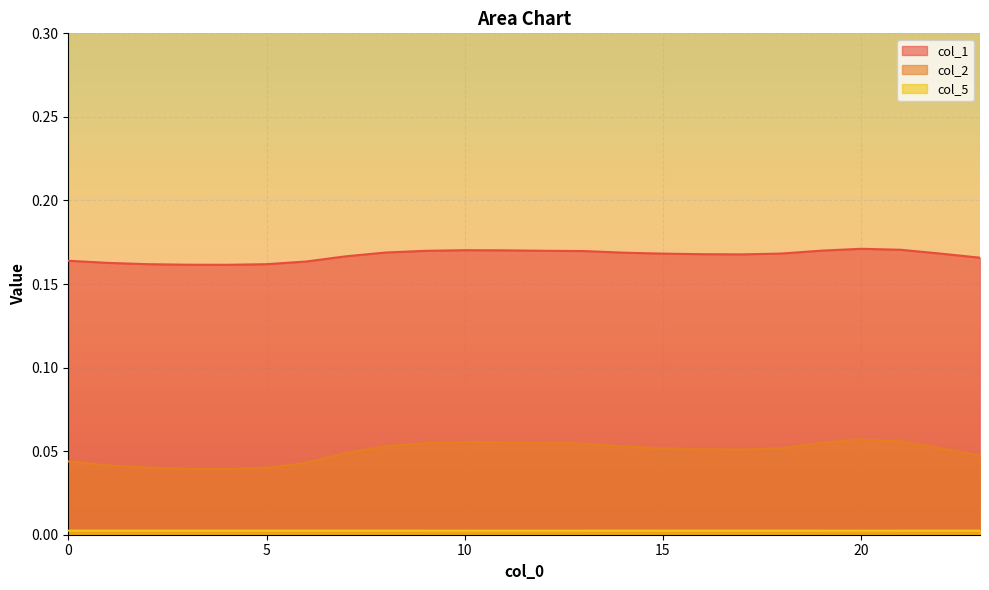

True or false: col_2 has a value of 0.0 at 7.

False